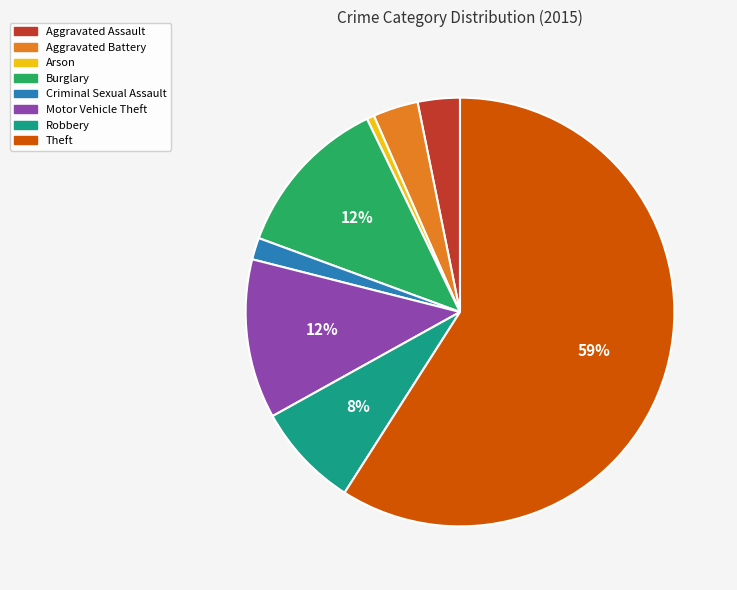

Is it true that Motor Vehicle Theft is 12% of the pie?

True